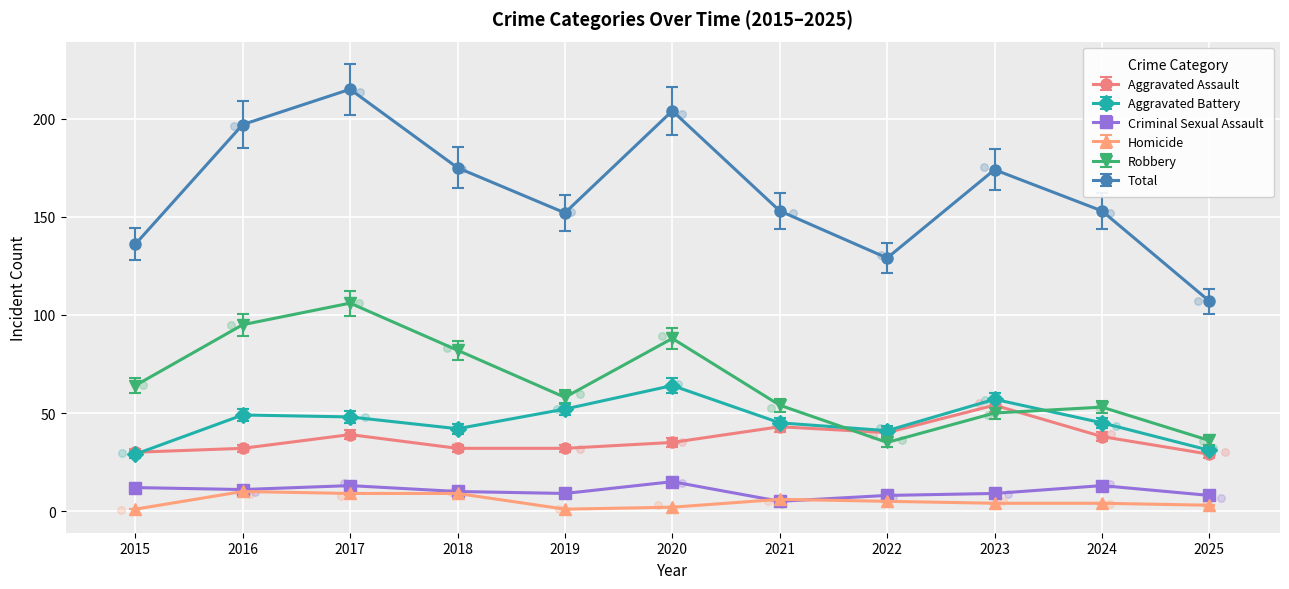

Which series has the largest total across all categories?

Total